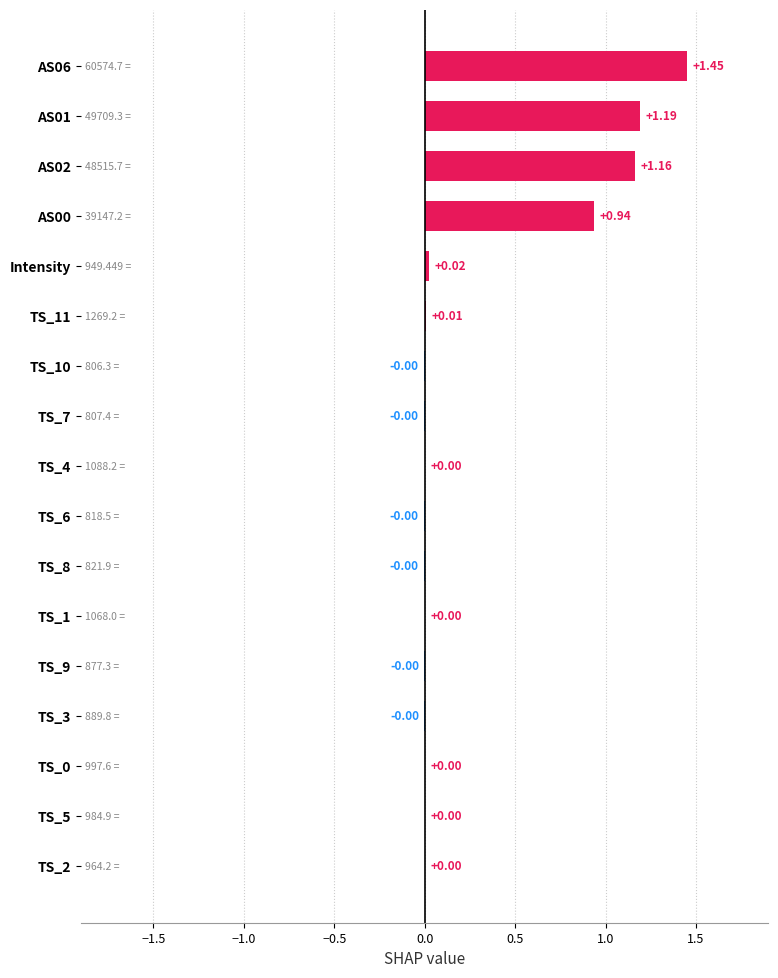

What is the change in value from AS01 to TS_2?

-1.2